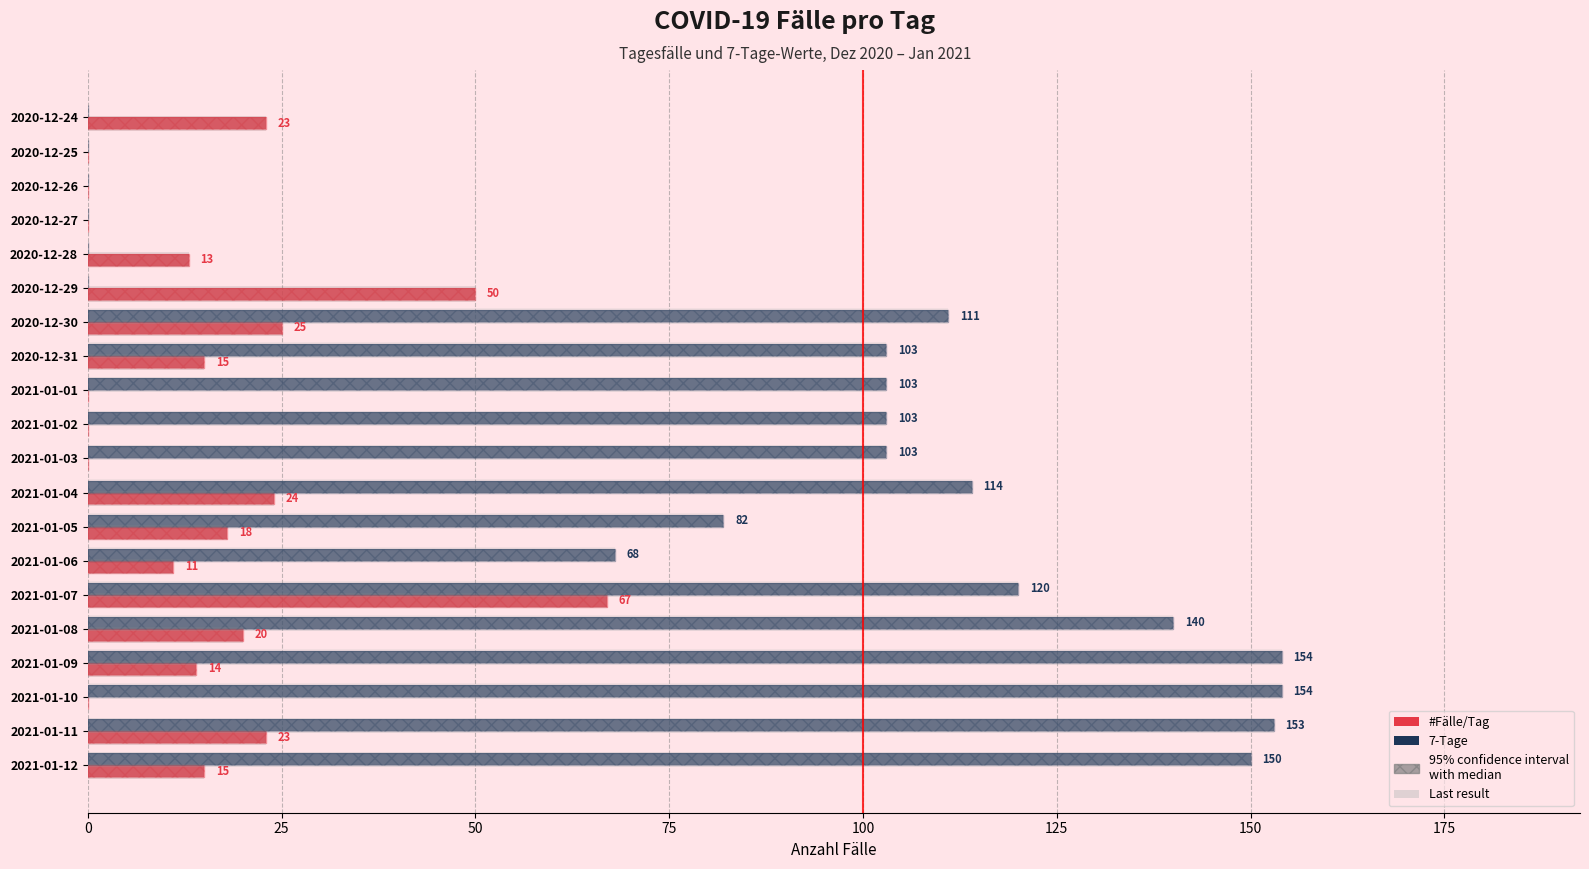

What is the label of the 17th bar from the right?

2020-12-27